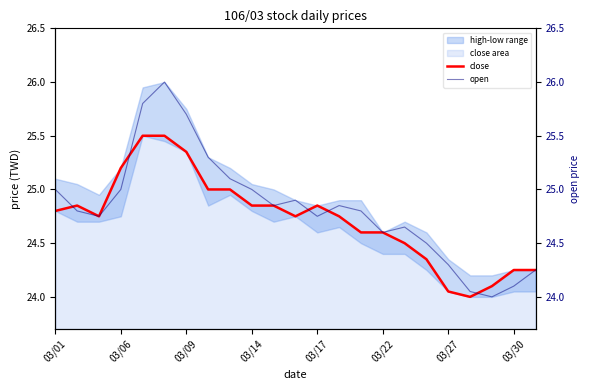

What is the value of the close point at the 2nd from the left?

24.9